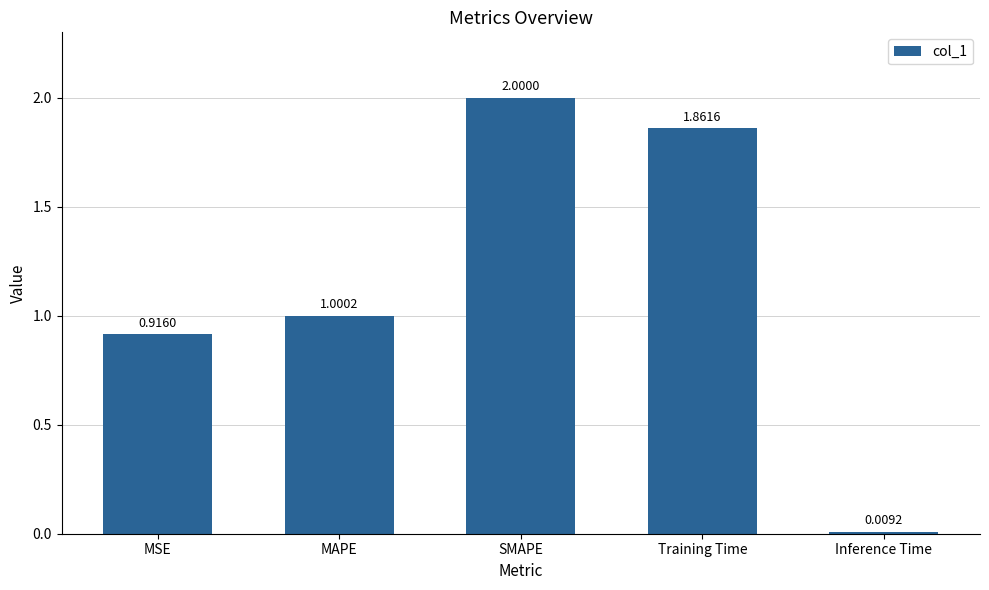

How many series are shown in this chart?

1